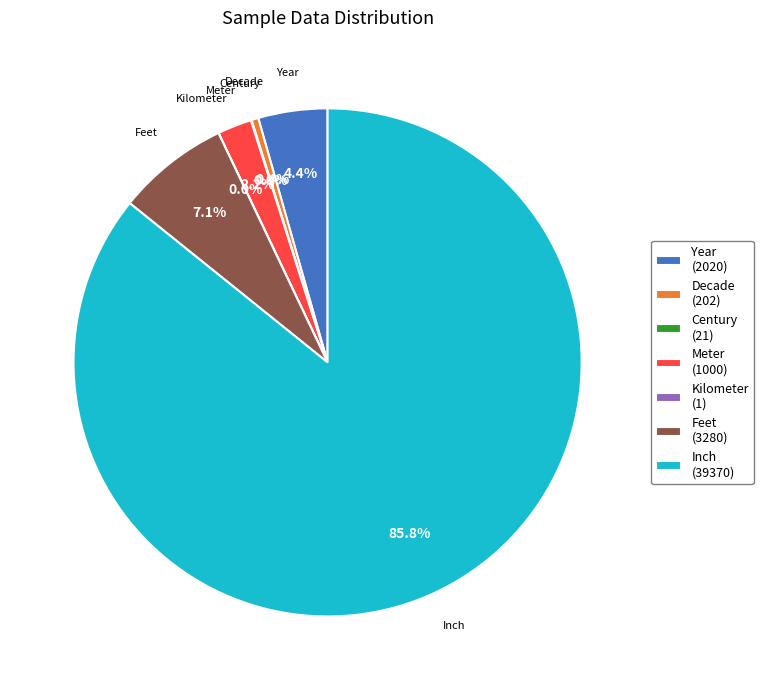

To the nearest percent, what percentage of the pie is Meter?

2%